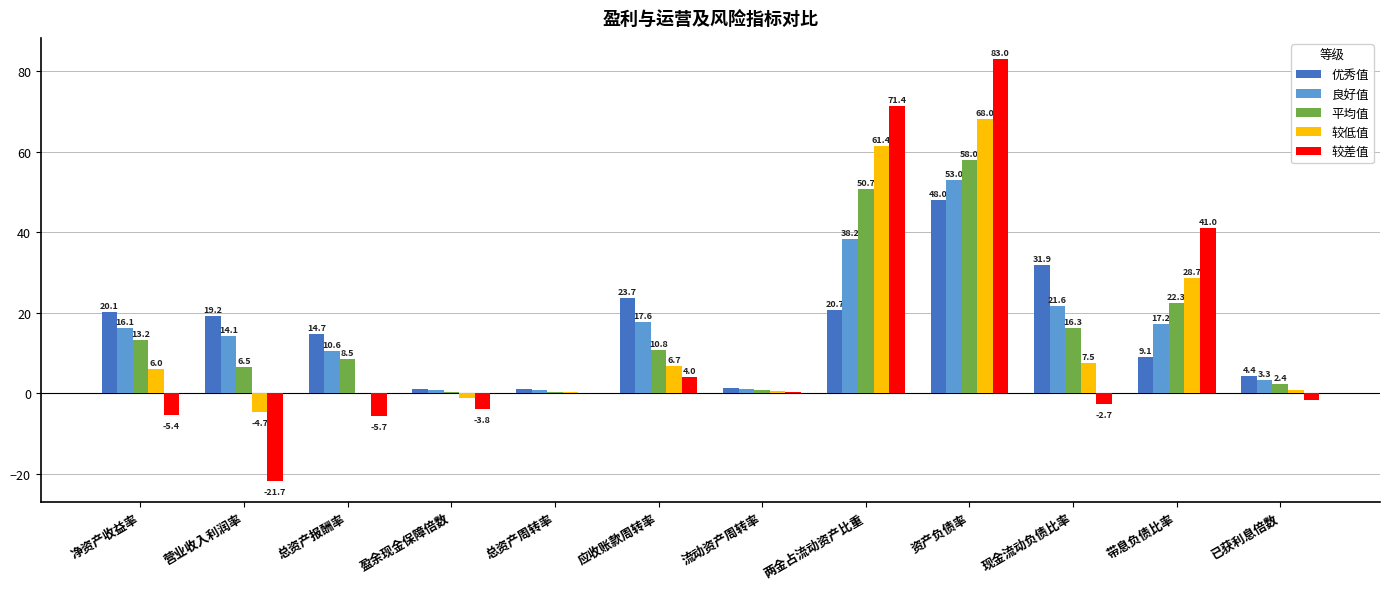

Which category has the highest value in the 较低值 series?

资产负债率